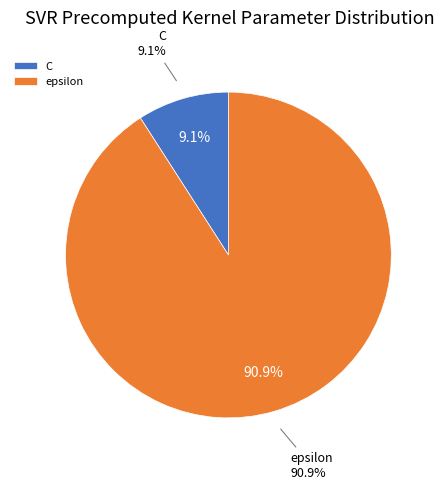

Is it true that C is 19% of the pie?

False